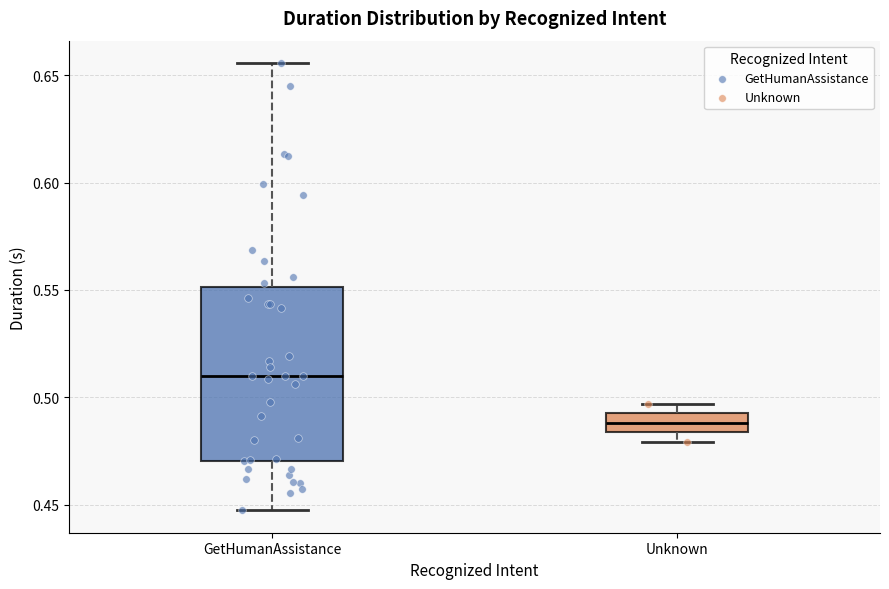

Comparing the boxes themselves (not the whiskers), which one is the tallest?

GetHumanAssistance